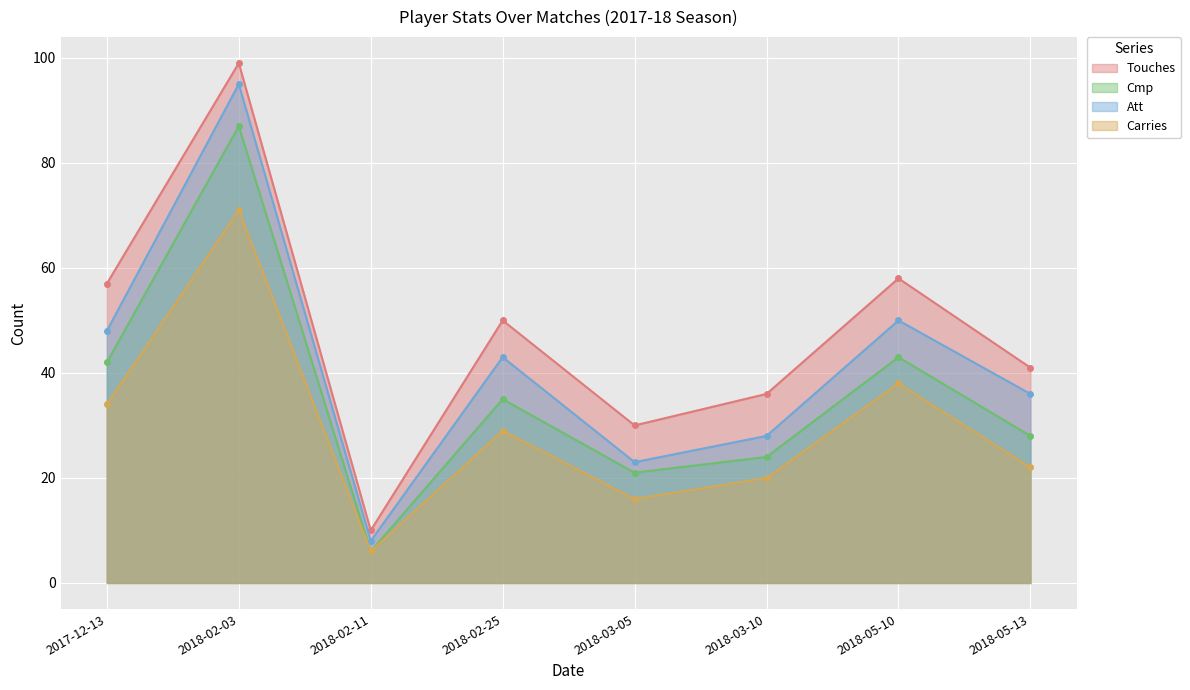

At which label does Touches first exceed 50?

2017-12-13